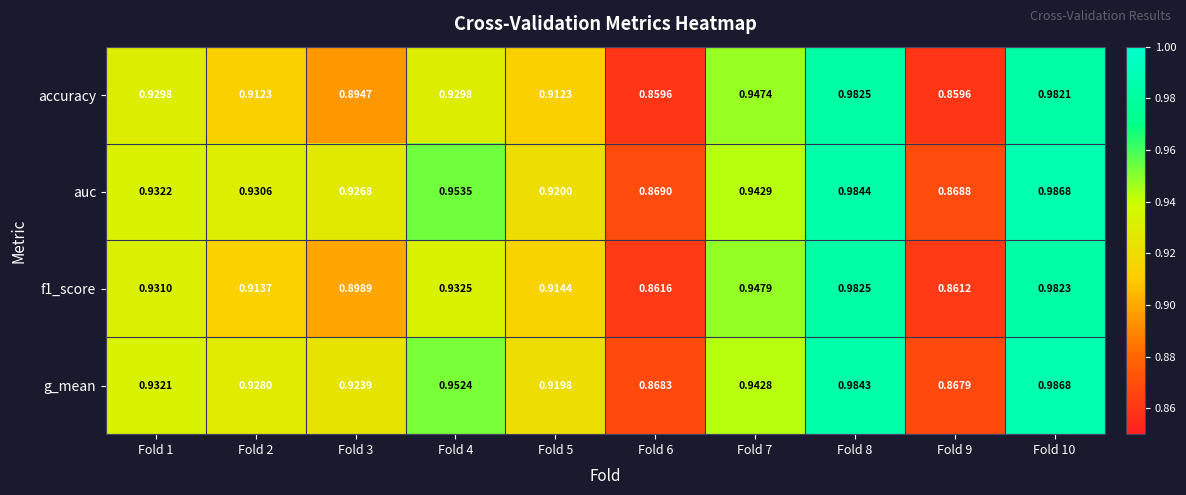

At which category is the sum across all series the highest?

Fold 10